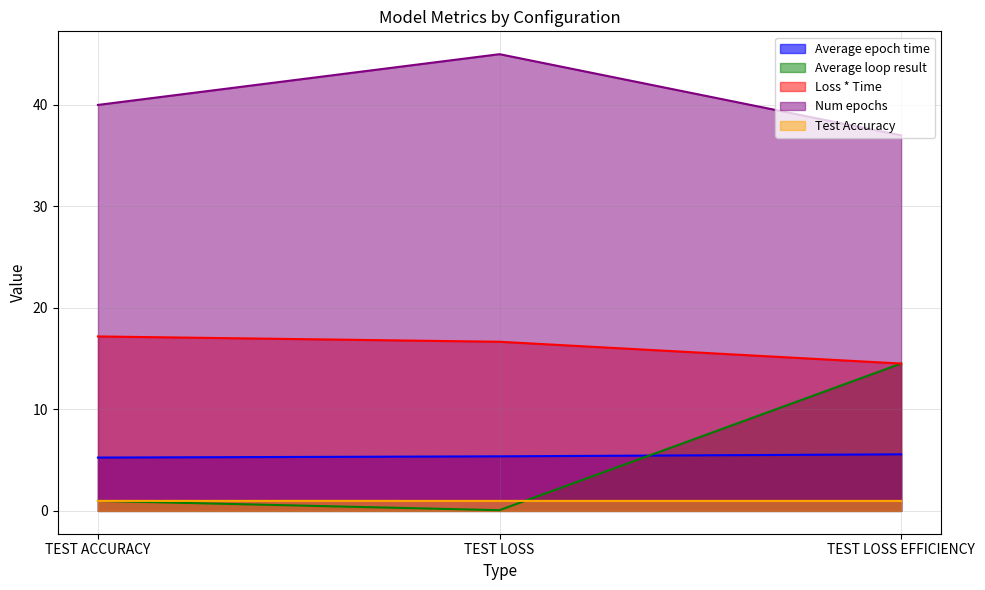

Rank the categories by Loss * Time value from highest to lowest.

TEST ACCURACY, TEST LOSS, TEST LOSS EFFICIENCY